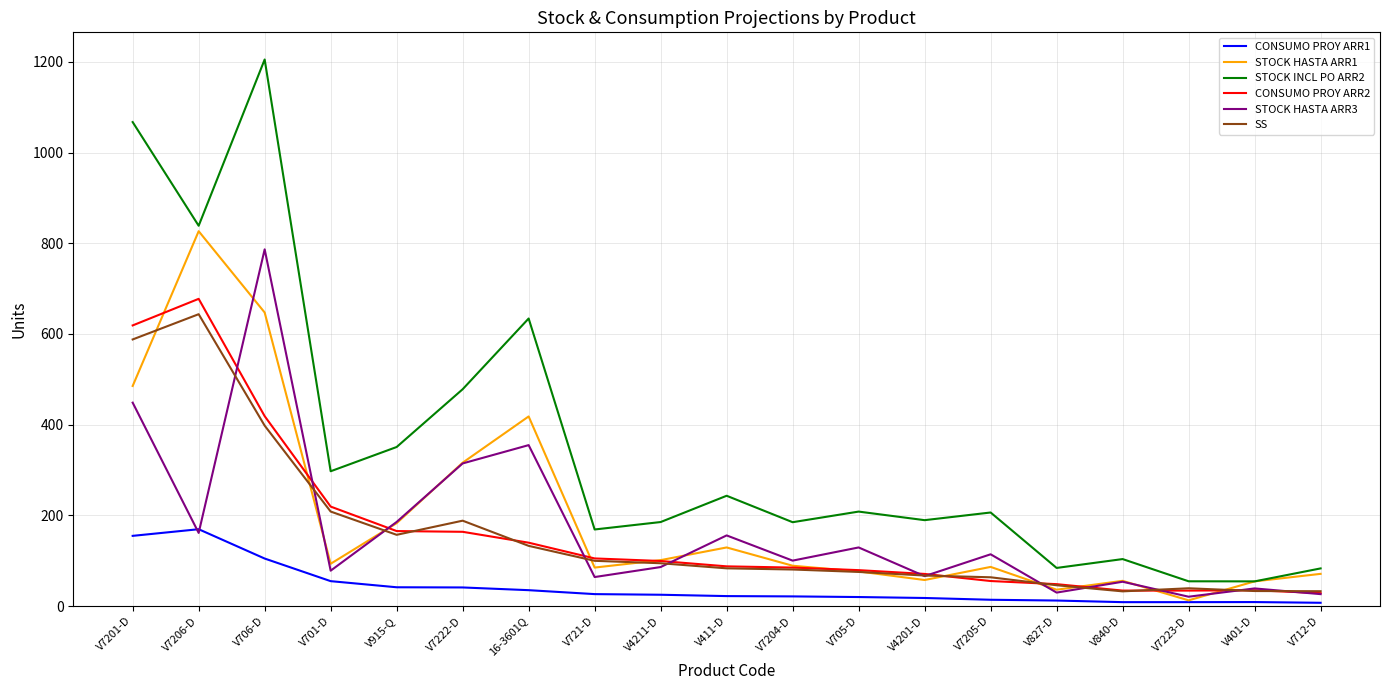

What is the sum of the STOCK HASTA ARR3 values at V827-D and V7223-D?

50.1